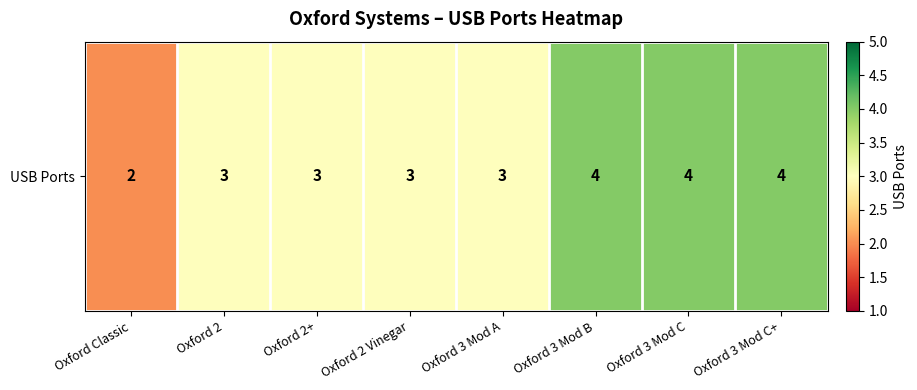

What is the difference between the maximum and minimum values?

2